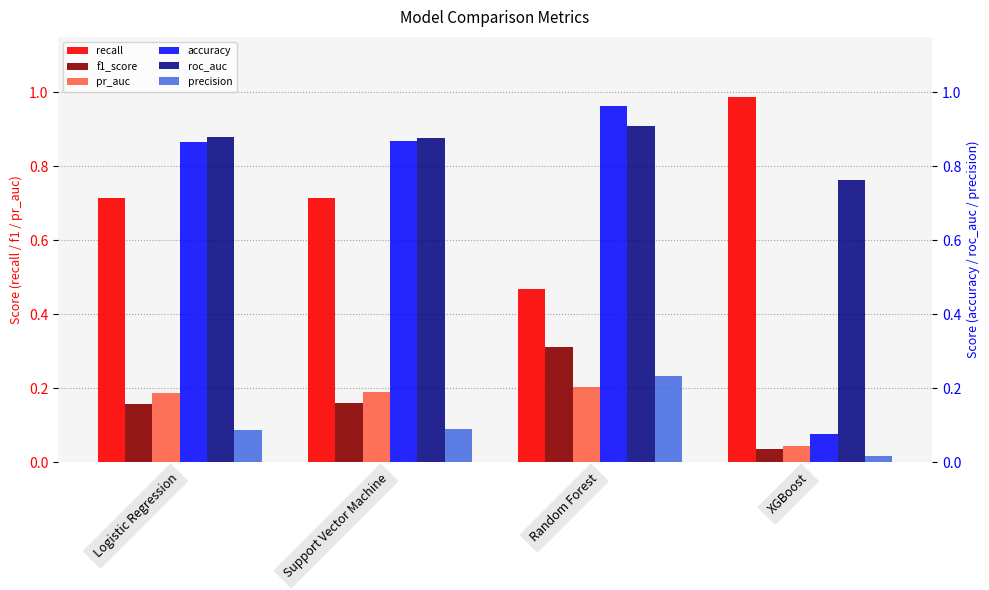

At Random Forest, list the series in order from largest to smallest.

accuracy, roc_auc, recall, f1_score, precision, pr_auc